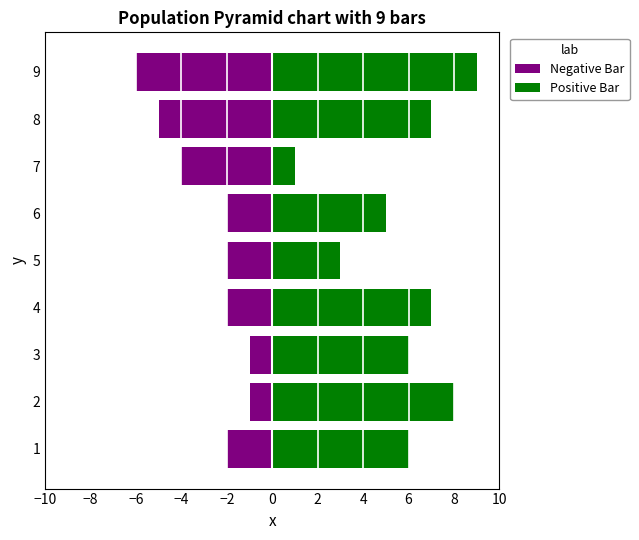

What is the difference between the maximum and minimum values in the Positive Bar series?

8